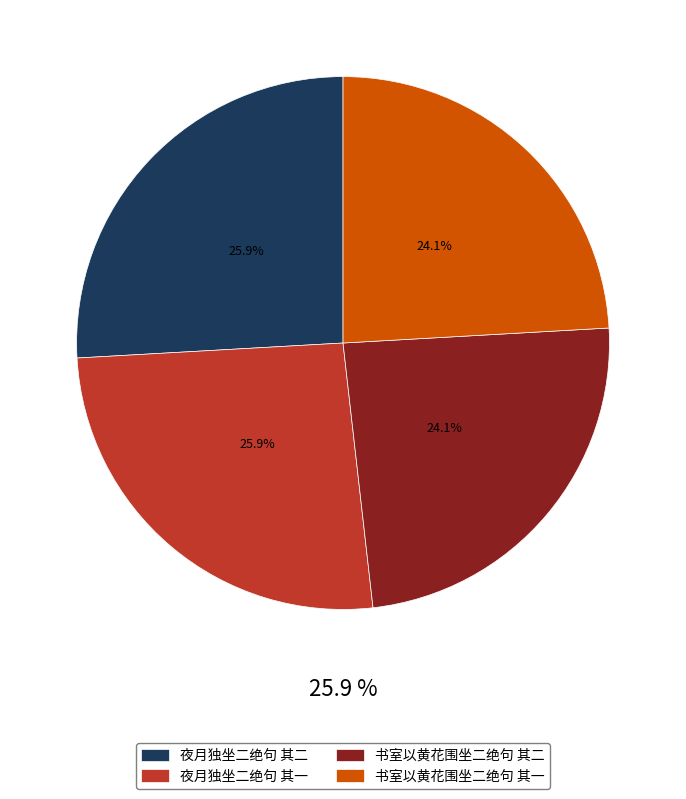

Combined, what portion of the pie is 书室以黄花围坐二绝句 其二 and 夜月独坐二绝句 其二?

50.0%